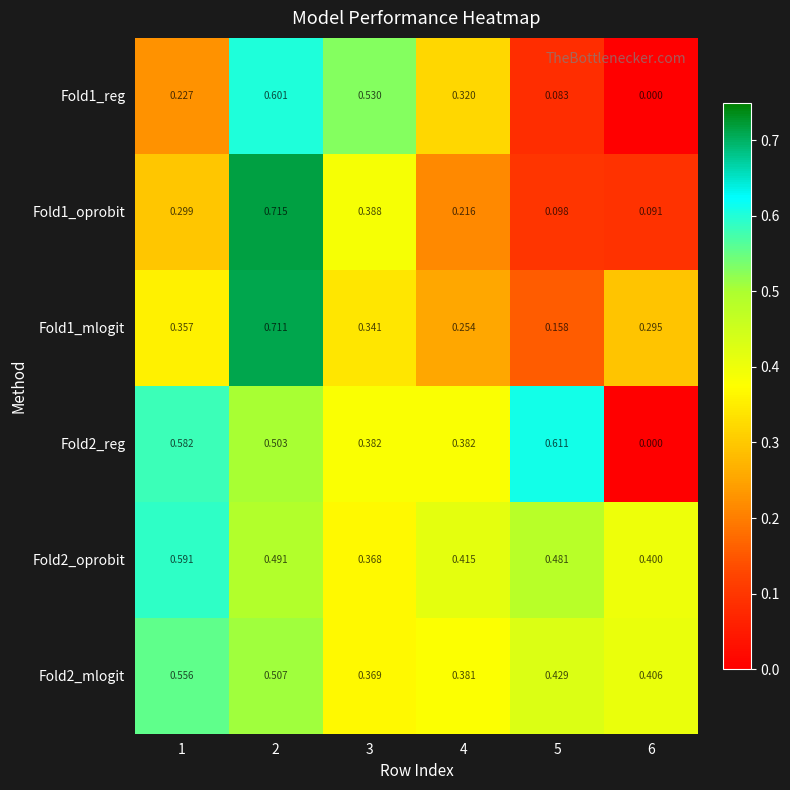

Which series has the widest spread of values?

Fold1_oprobit